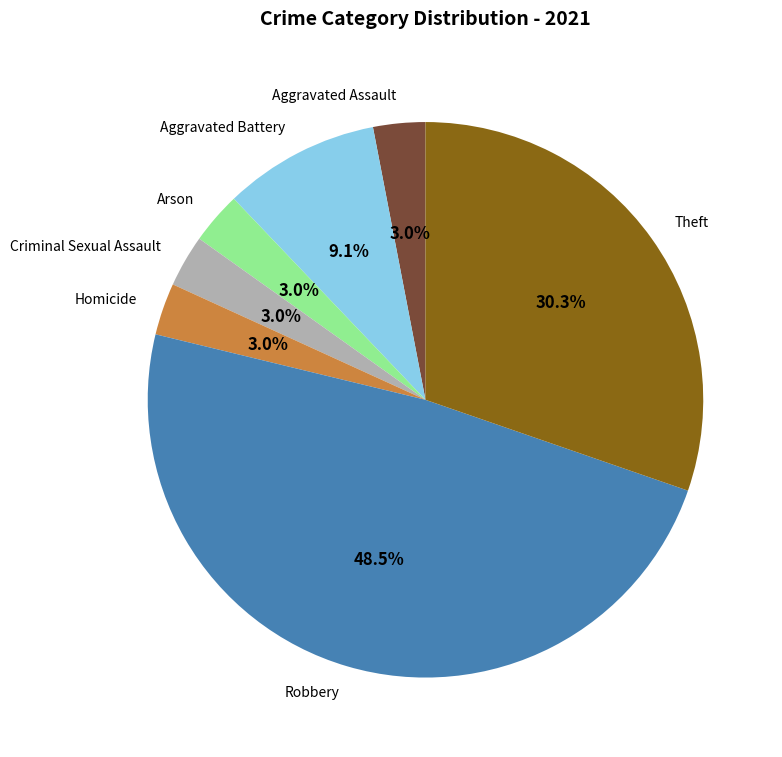

What is the ratio of the value at Aggravated Assault to the value at Theft?

0.1